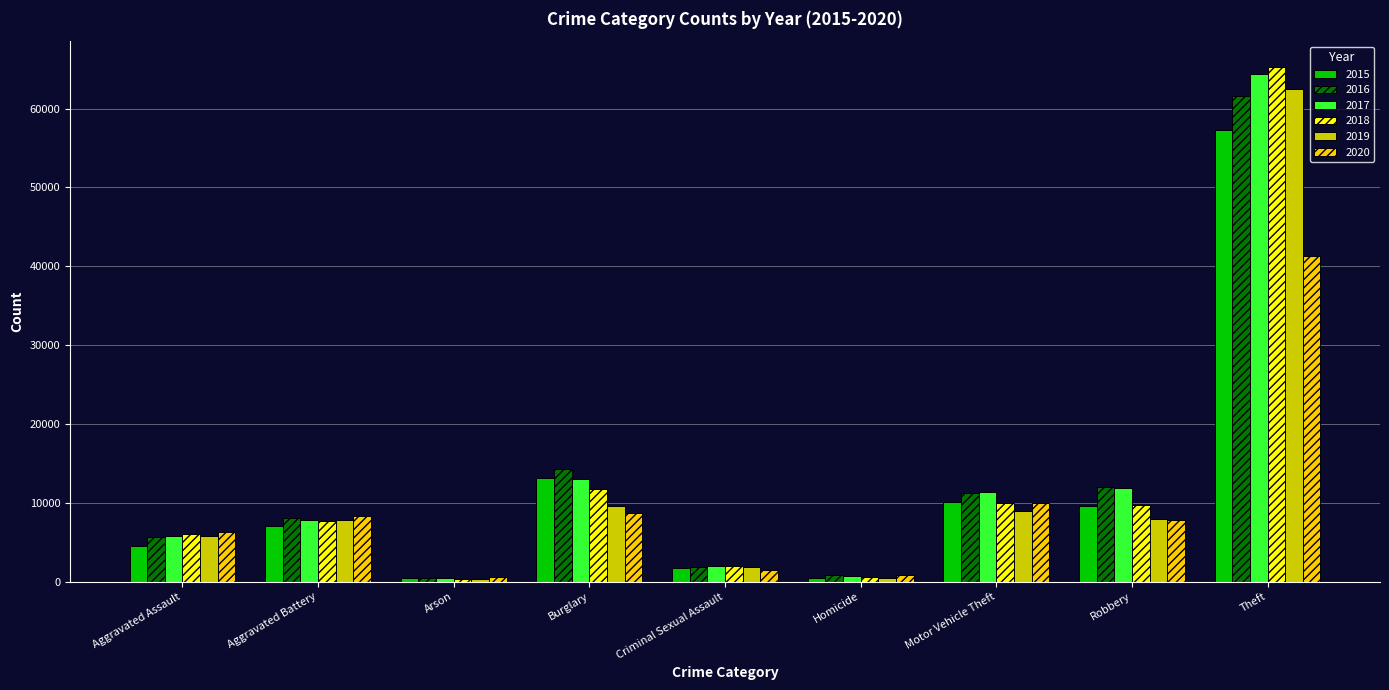

At which label is 2020 closest to 20962?

Motor Vehicle Theft